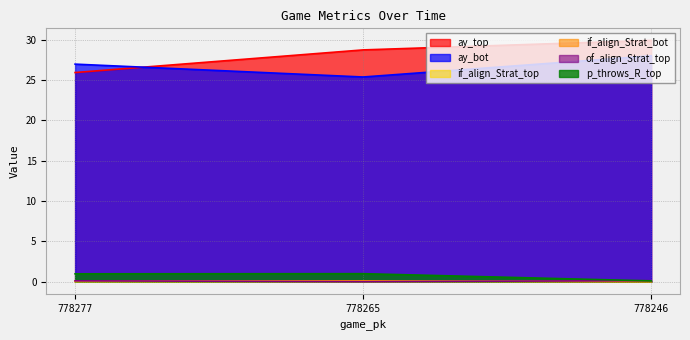

Count the number of categories in the chart.

3